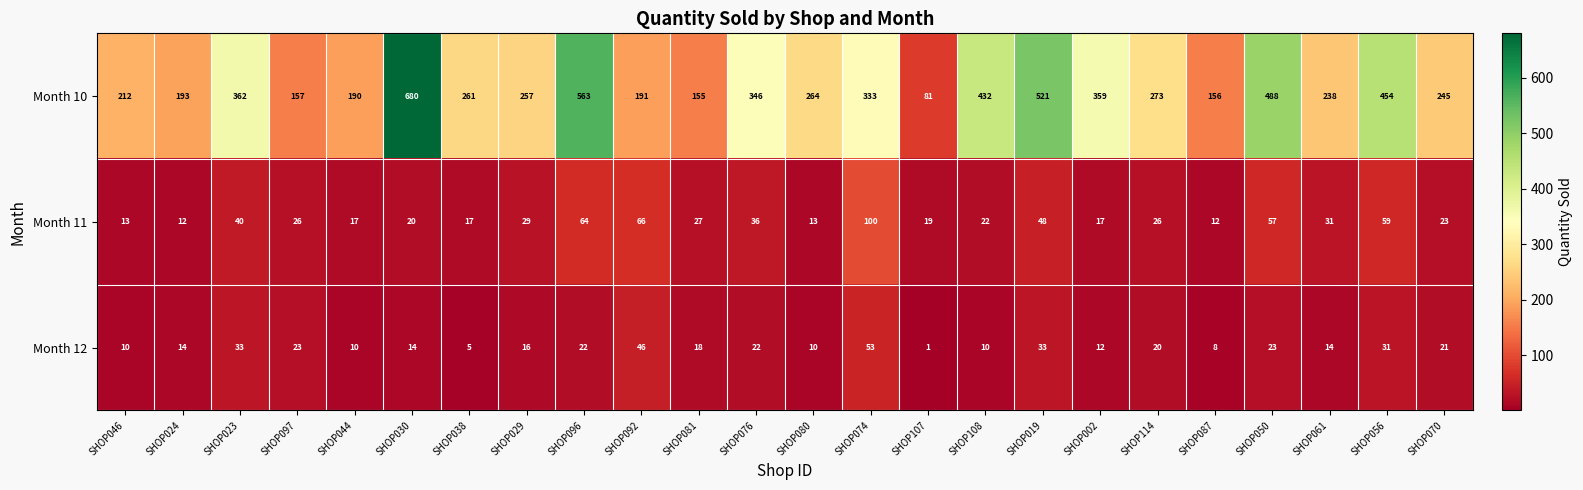

What is the difference between the highest and lowest values at SHOP092?

145